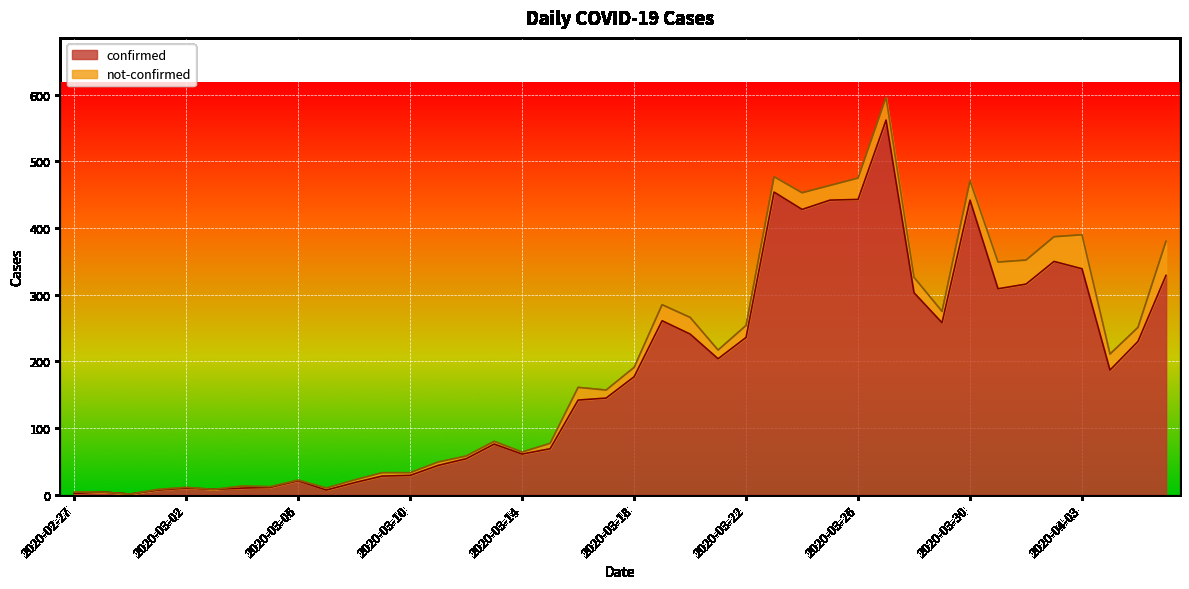

Where is the first local maximum?

2020-02-28